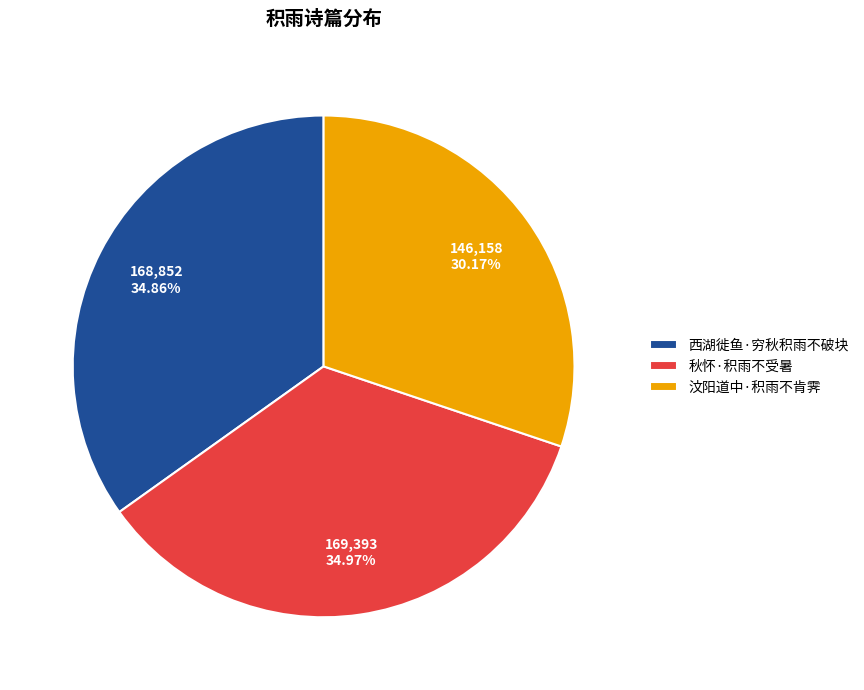

Is it true that 秋怀·积雨不受暑 is 35% of the pie?

True